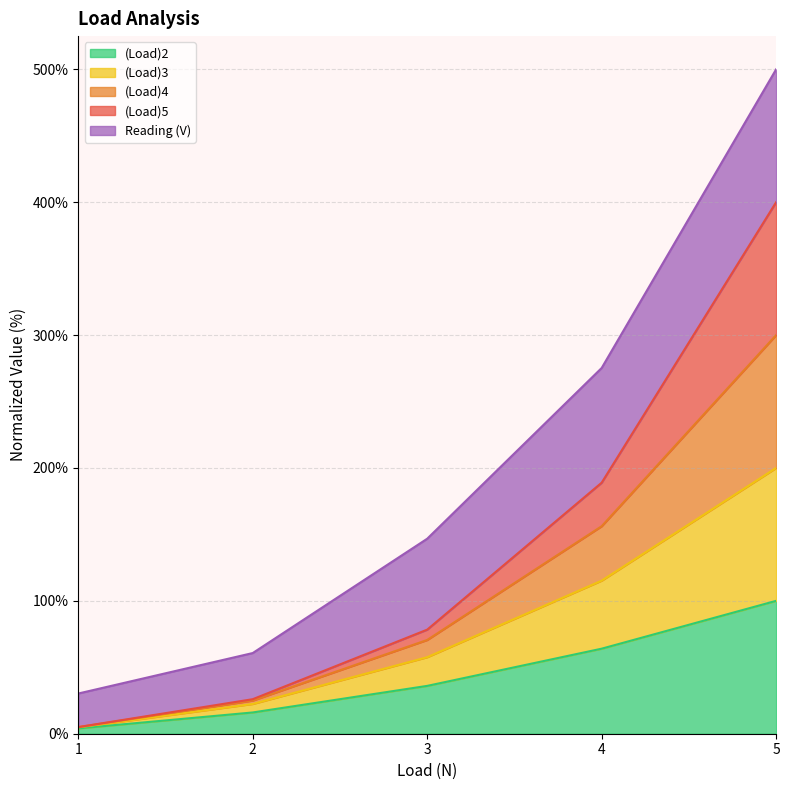

What is the value of the (Load)2 point at the 4th from the left?

64.0